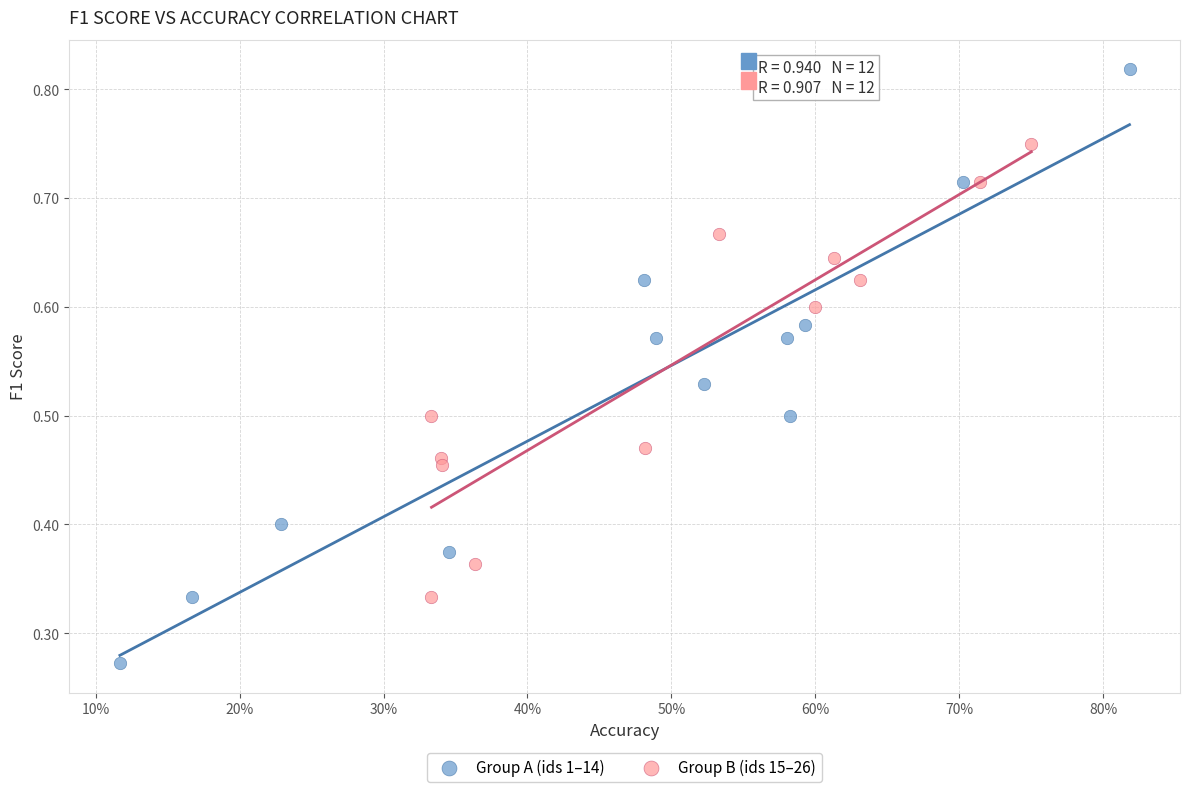

Which series has the largest Y range (max minus min)?

Group A (ids 1–14)